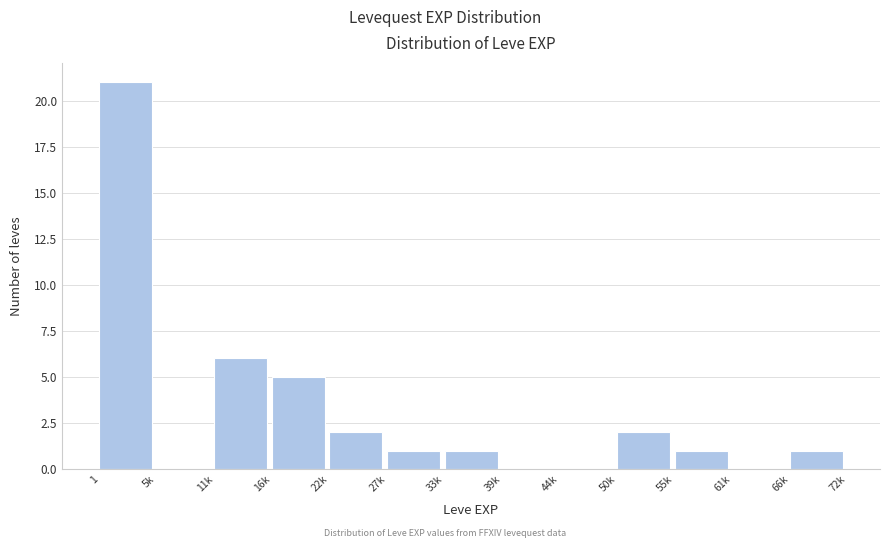

Reading left to right, list all the values displayed in this chart.

1=21	5k=0	11k=6	16k=5	22k=2	27k=1	33k=1	39k=0	44k=0	50k=2	55k=1	61k=0	66k=1